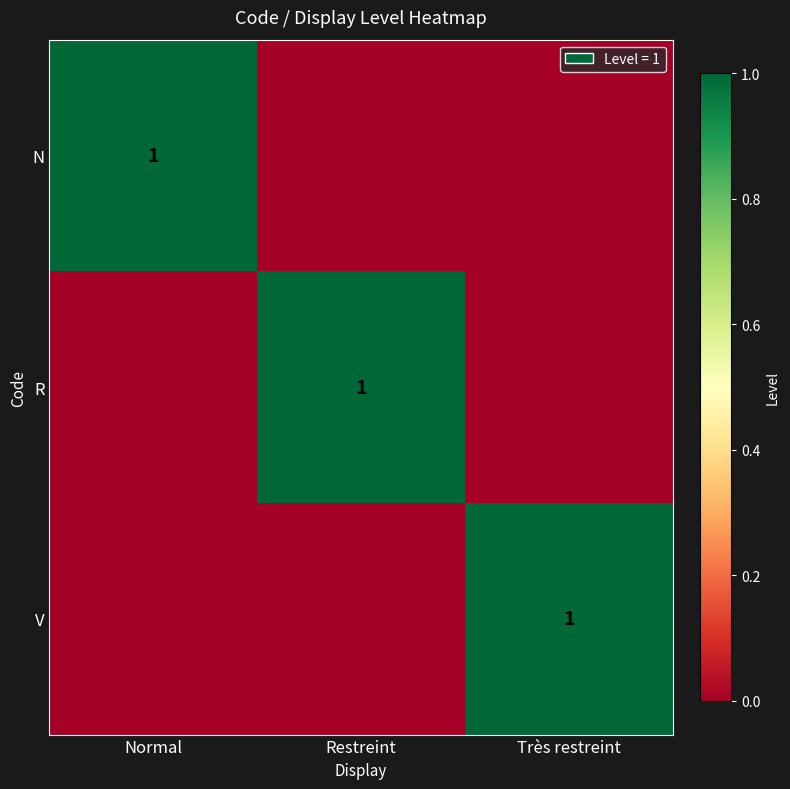

The value of N at Normal is 1. True or false?

True